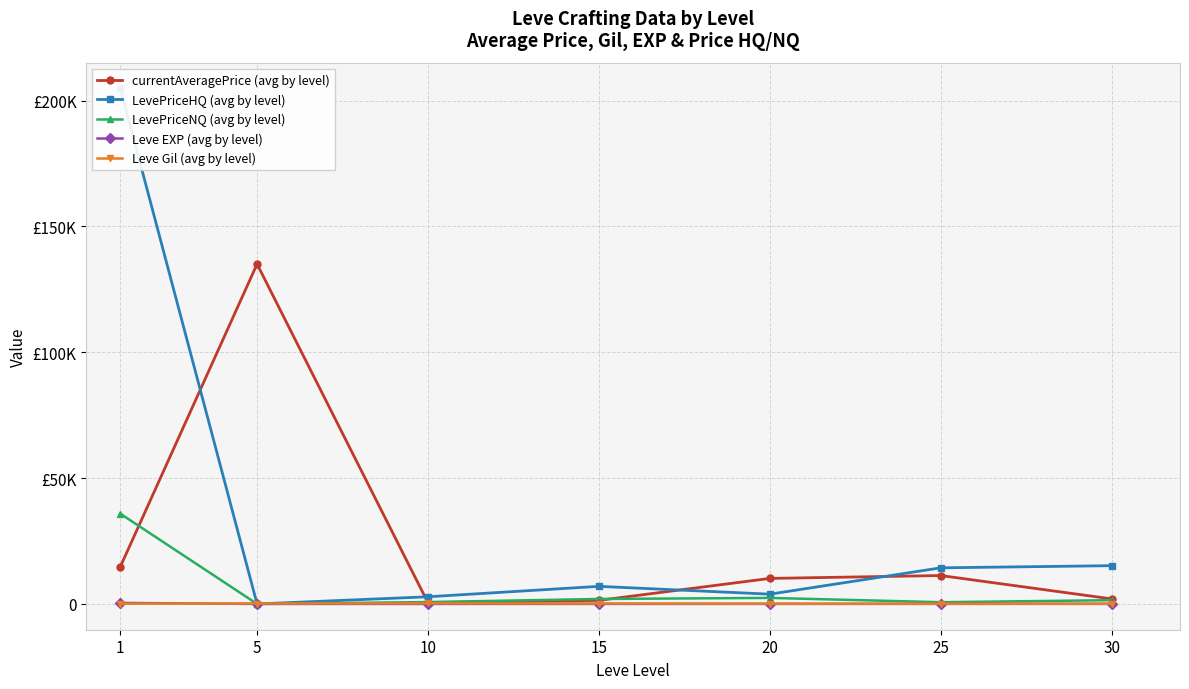

What is the value of the LevePriceHQ (avg by level) point at the 4th from the left?

6992